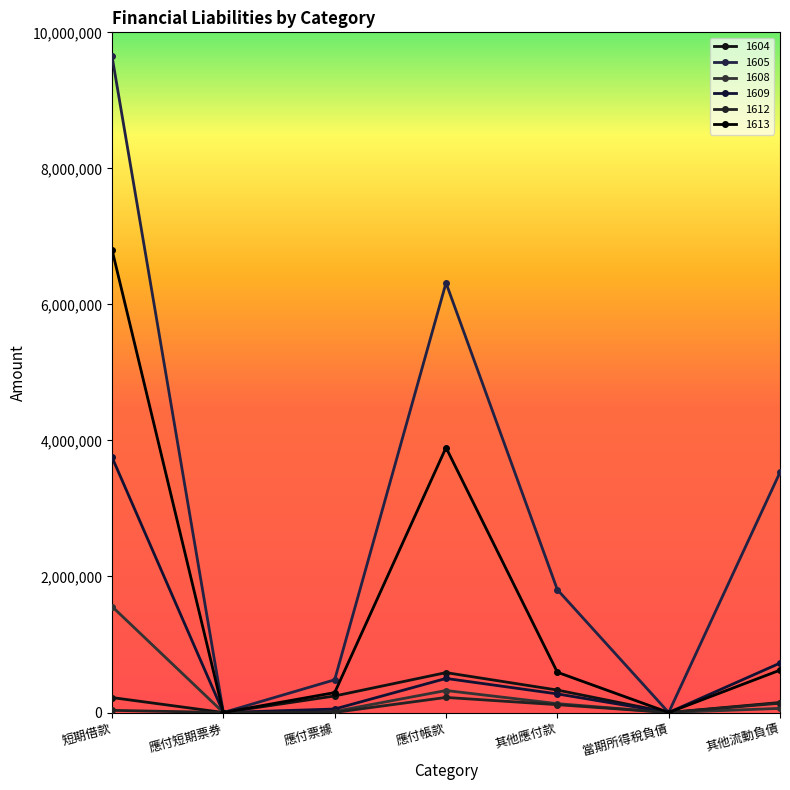

True or false: 1612 and 1613 intersect in this chart.

False